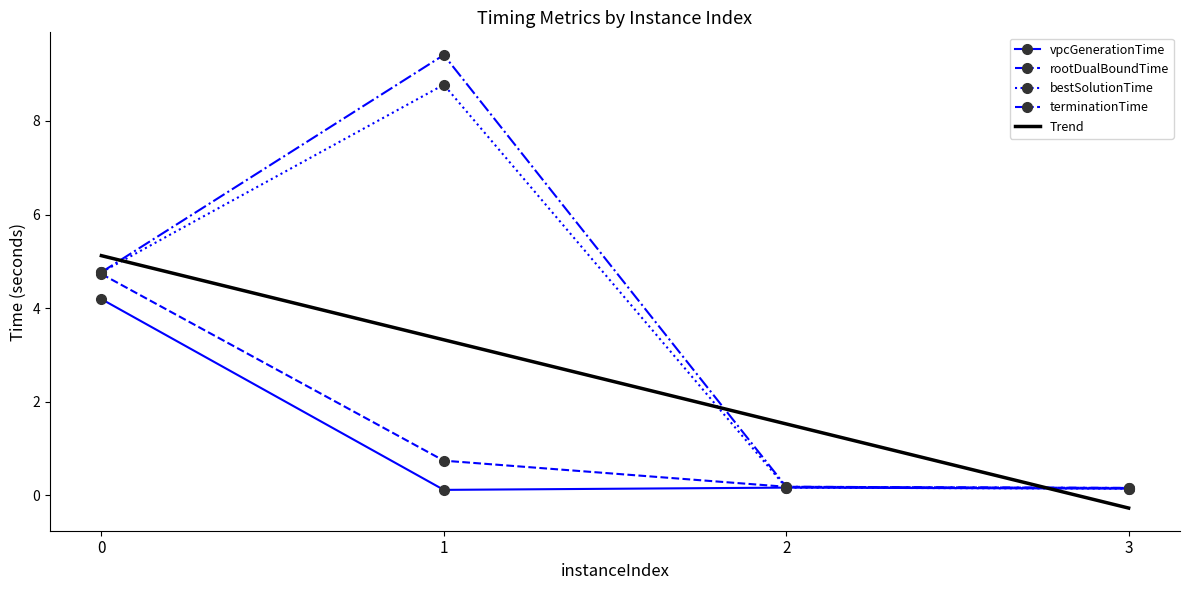

Does the chart display data point markers on the line(s)?

Yes